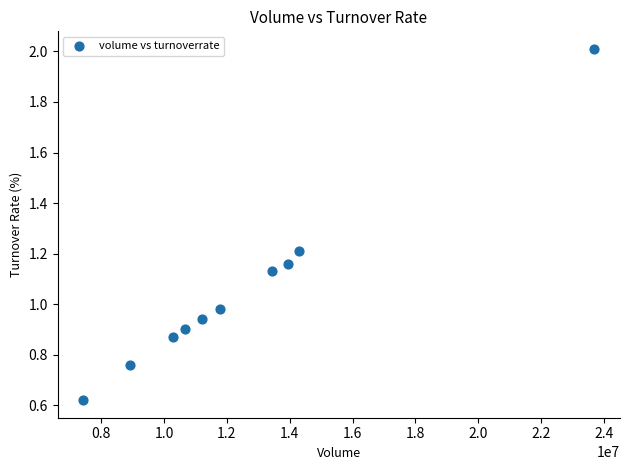

What is the range of Y values (max minus min)?

1.4